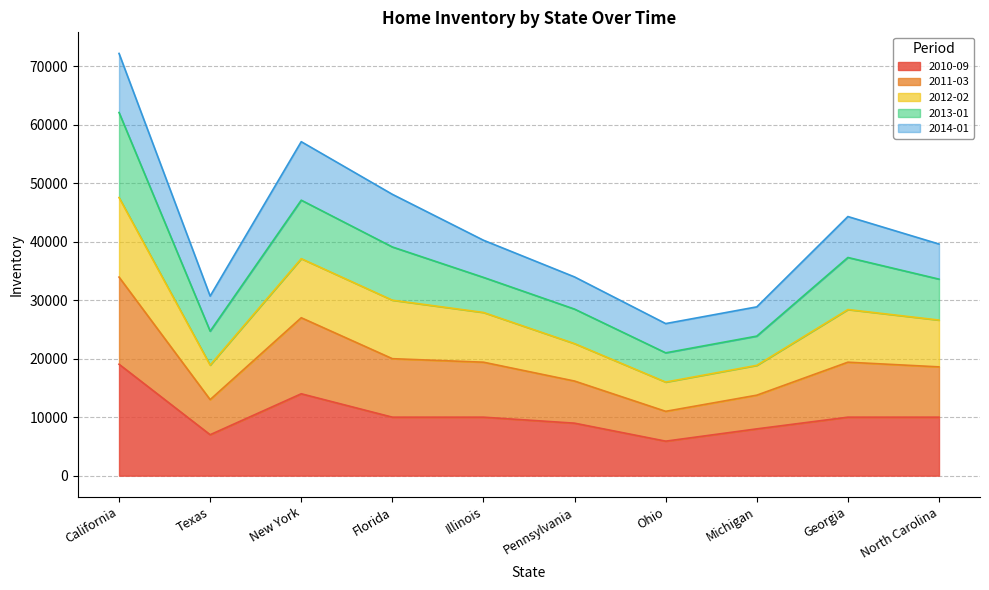

At which label does 2010-09 reach its peak?

California